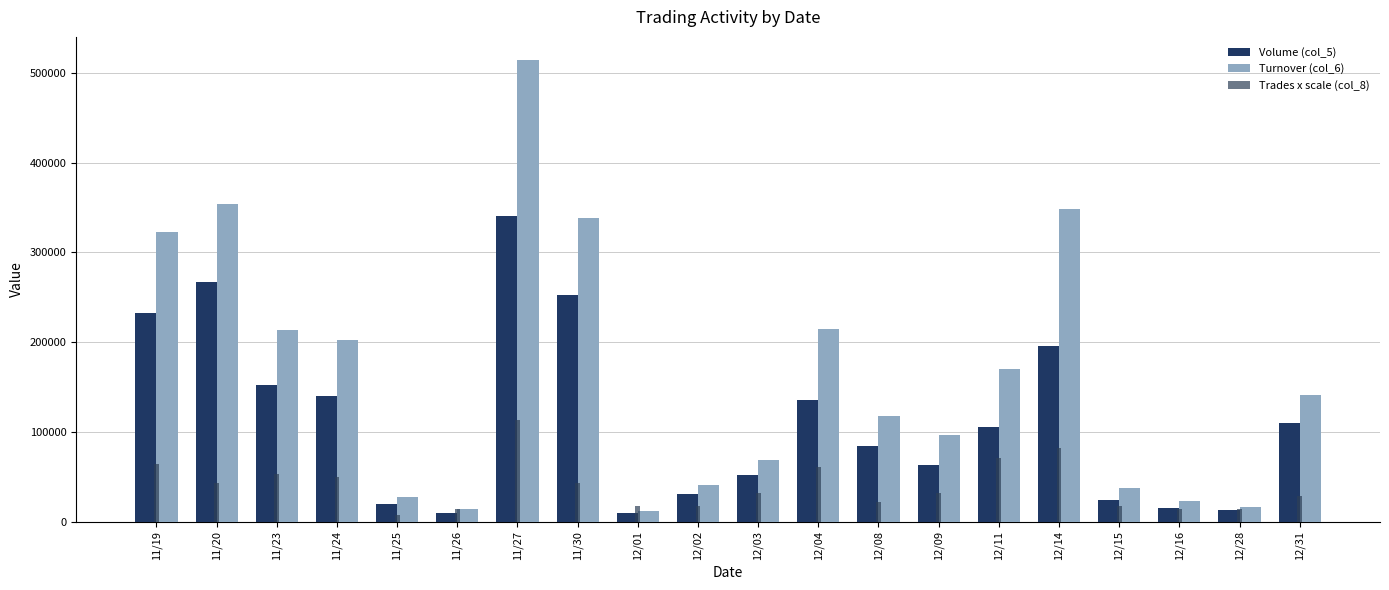

Reading left to right, list all the values displayed in this chart.

Volume (col_5): 233000.0	267000.0	152000.0	140000.0	20000.0	10000.0	341000.0	253000.0	10000.0	31000.0	52000.0	136000.0	84000.0	63000.0	106000.0	196000.0	24000.0	15000.0	13000.0	110000.0
Turnover (col_6): 322360.0	354300.0	213840.0	202220.0	27650.0	13630.0	514610.0	338380.0	12210.0	40600.0	68720.0	214540.0	117740.0	95990.0	169910.0	348590.0	37070.0	22560.0	16370.0	141410.0
Trades x scale (col_8): 63937.5	42625.0	53281.2	49729.2	7104.2	14208.3	113666.7	42625.0	17760.4	17760.4	31968.8	60385.4	21312.5	31968.8	71041.7	81697.9	17760.4	14208.3	14208.3	28416.7
Trades (col_8): 18.0	12.0	15.0	14.0	2.0	4.0	32.0	12.0	5.0	5.0	9.0	17.0	6.0	9.0	20.0	23.0	5.0	4.0	4.0	8.0